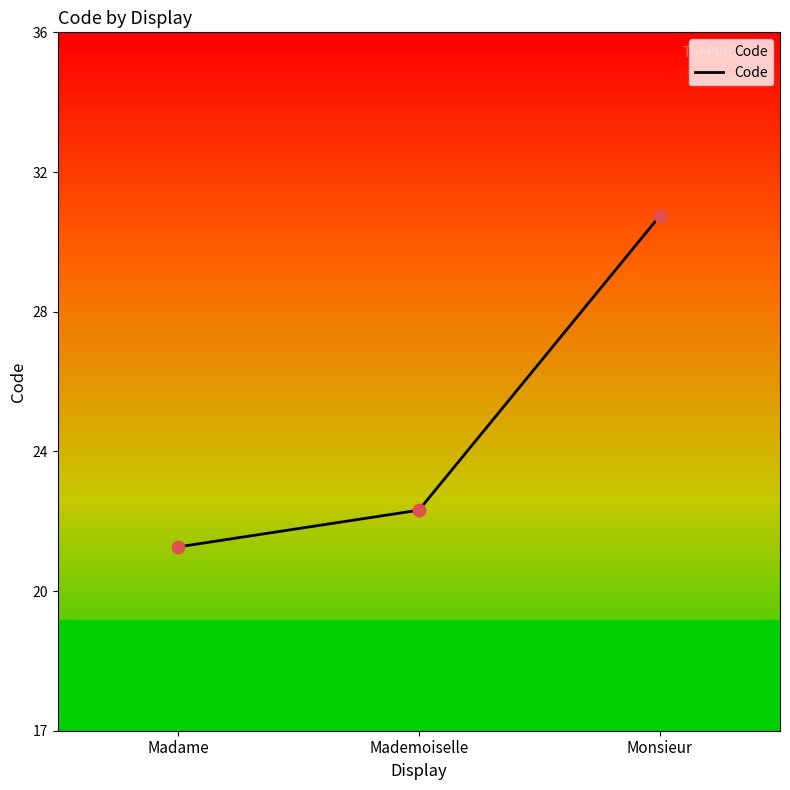

Between Mademoiselle and Madame, which is larger?

Mademoiselle